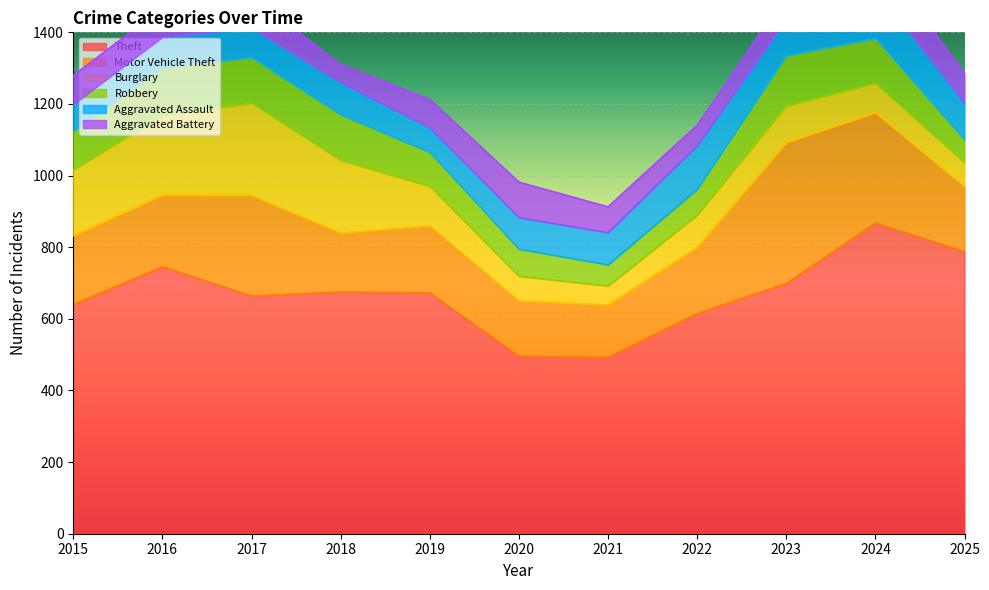

List the labels in order of Motor Vehicle Theft value, smallest first.

2021, 2020, 2018, 2025, 2022, 2019, 2015, 2016, 2017, 2024, 2023